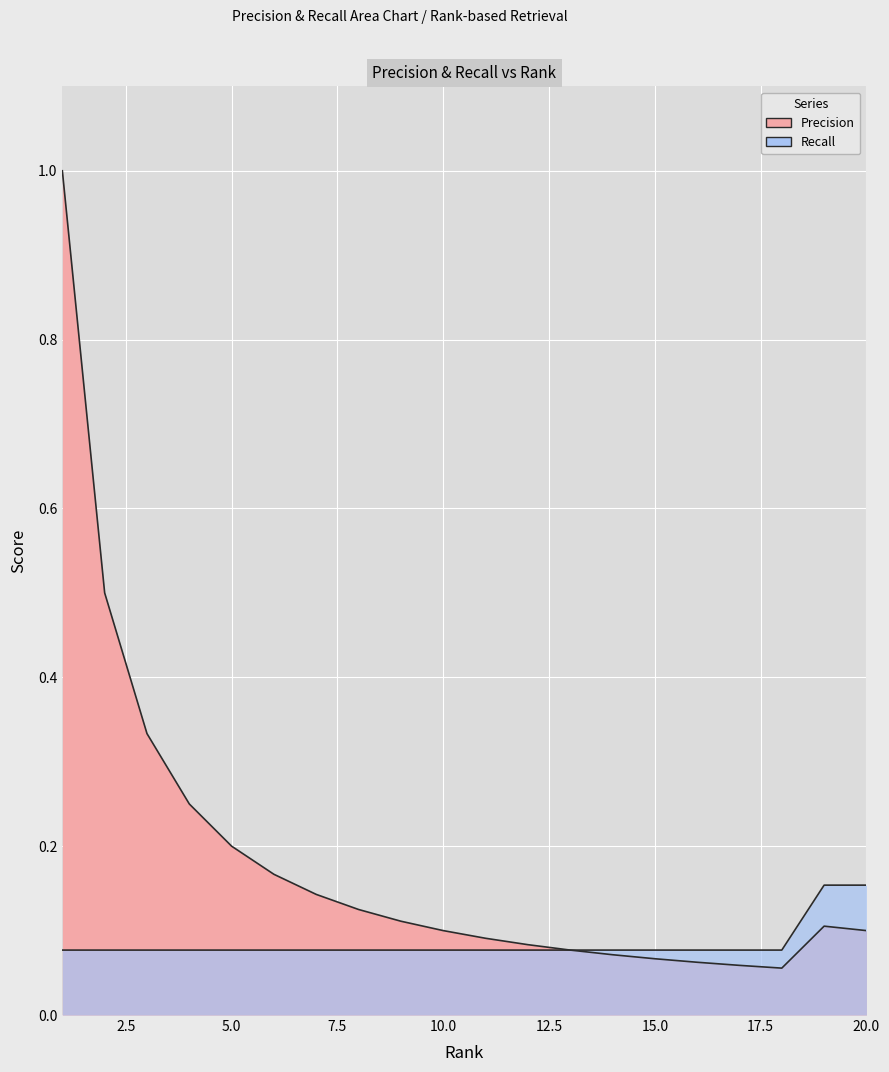

What is the difference between the second highest and minimum values in the Recall series?

0.1